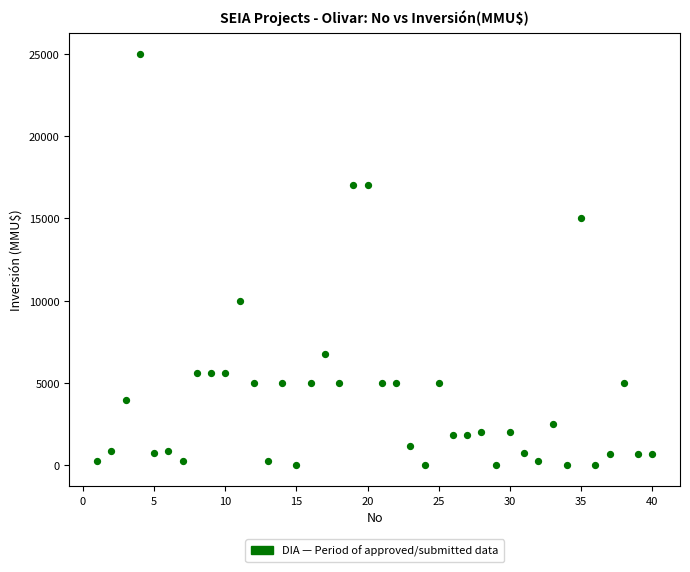

What is the range of Y values (max minus min)?

25000